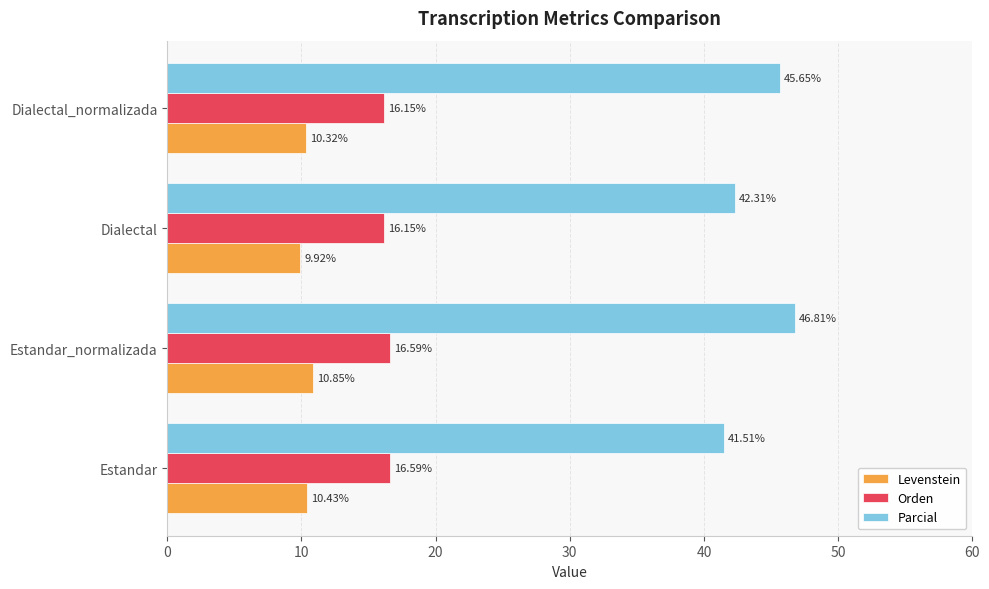

What is the difference between the maximum and minimum values in the Orden series?

0.4